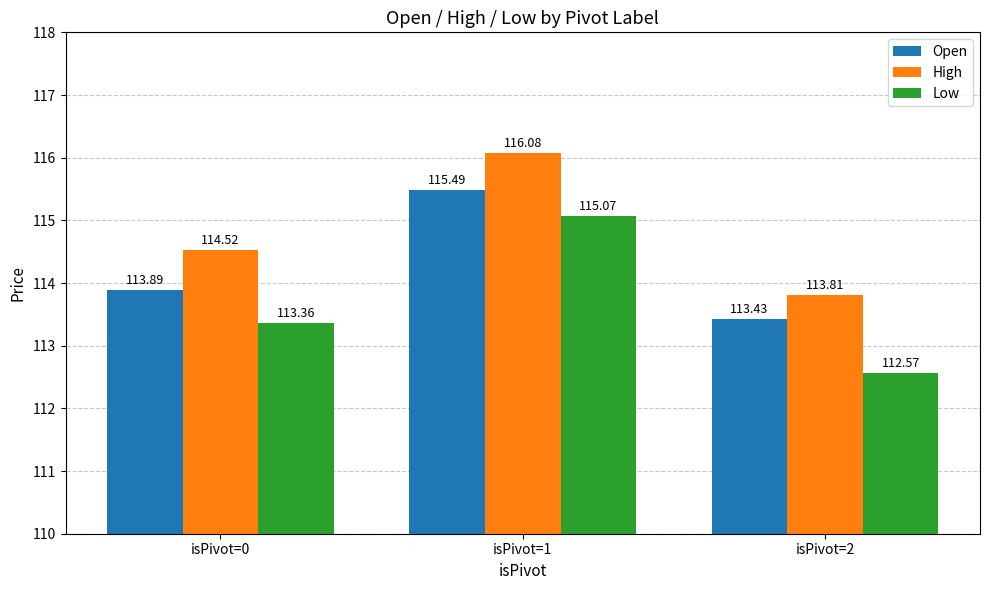

How many Open values are between 113 and 115?

2